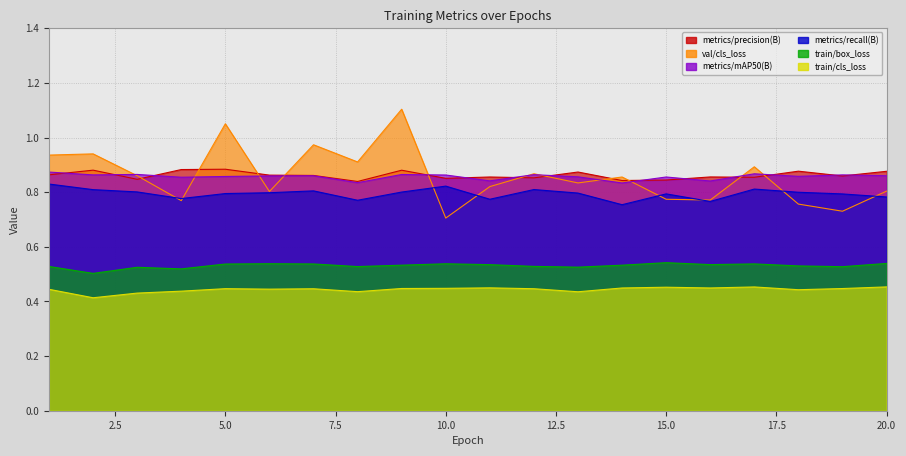

What is the maximum value for metrics/precision(B)?

0.9